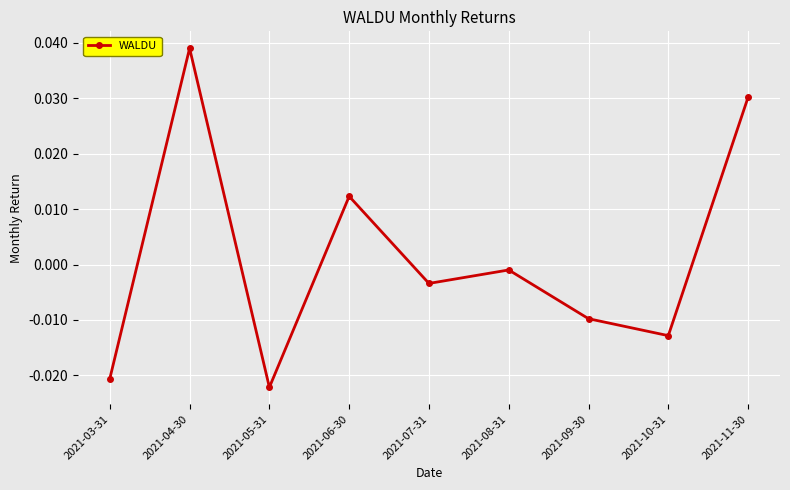

What position from the right is 2021-07-31?

5